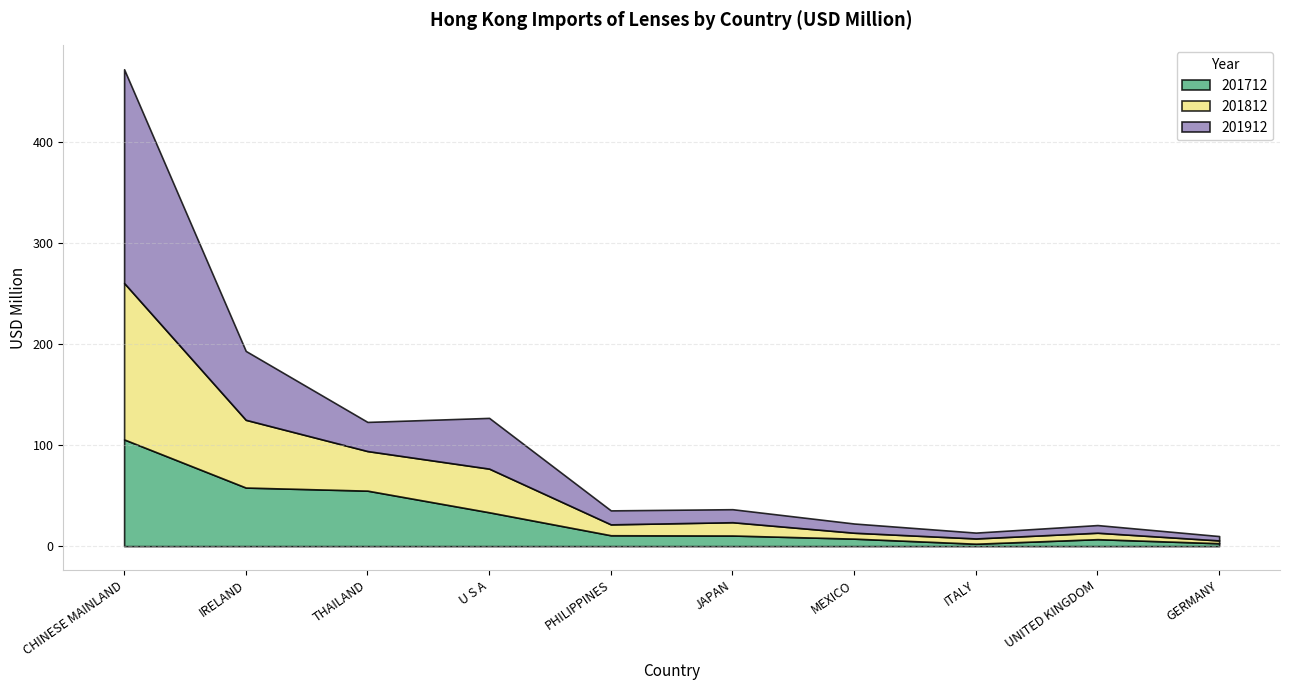

Where is 201812 nearest to the value 78?

IRELAND